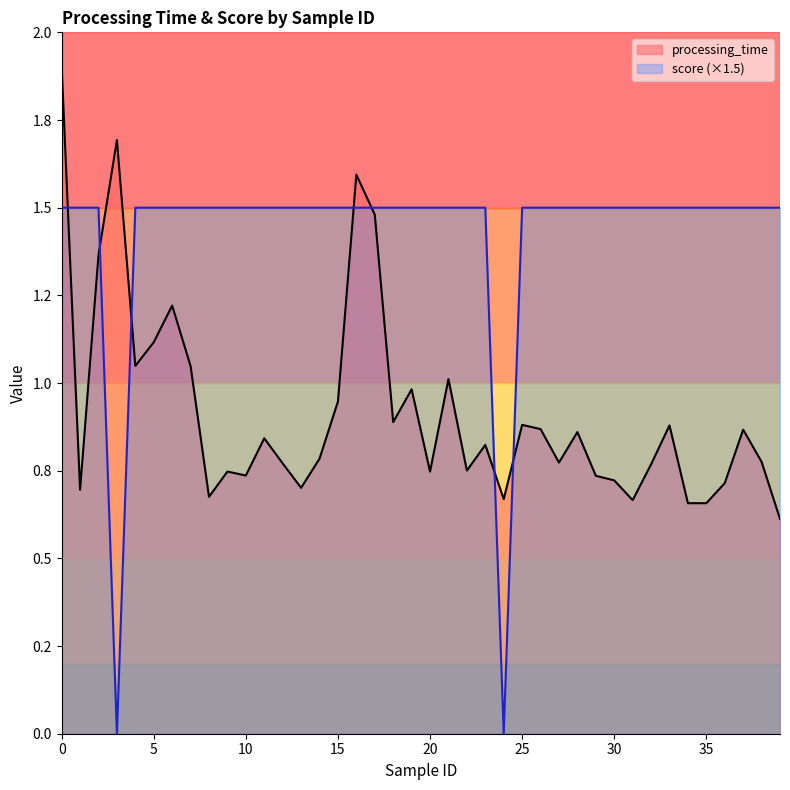

Between 16 and 32, which is larger?

16